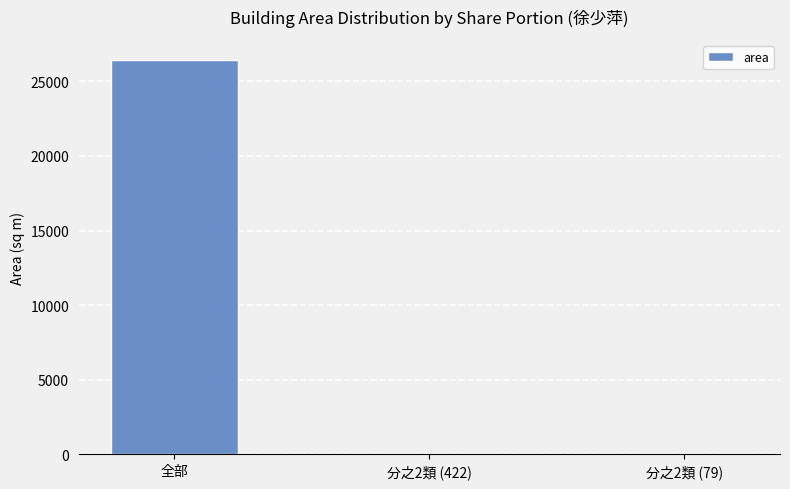

What is the sum of all values?

26474.8